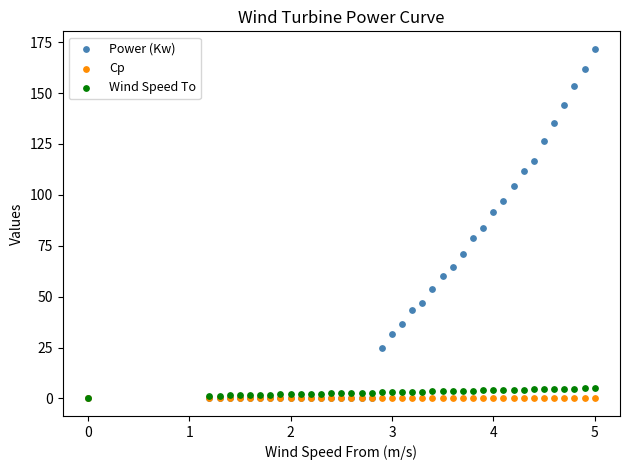

What are all the series names shown in the legend?

Power (Kw), Cp, Wind Speed To